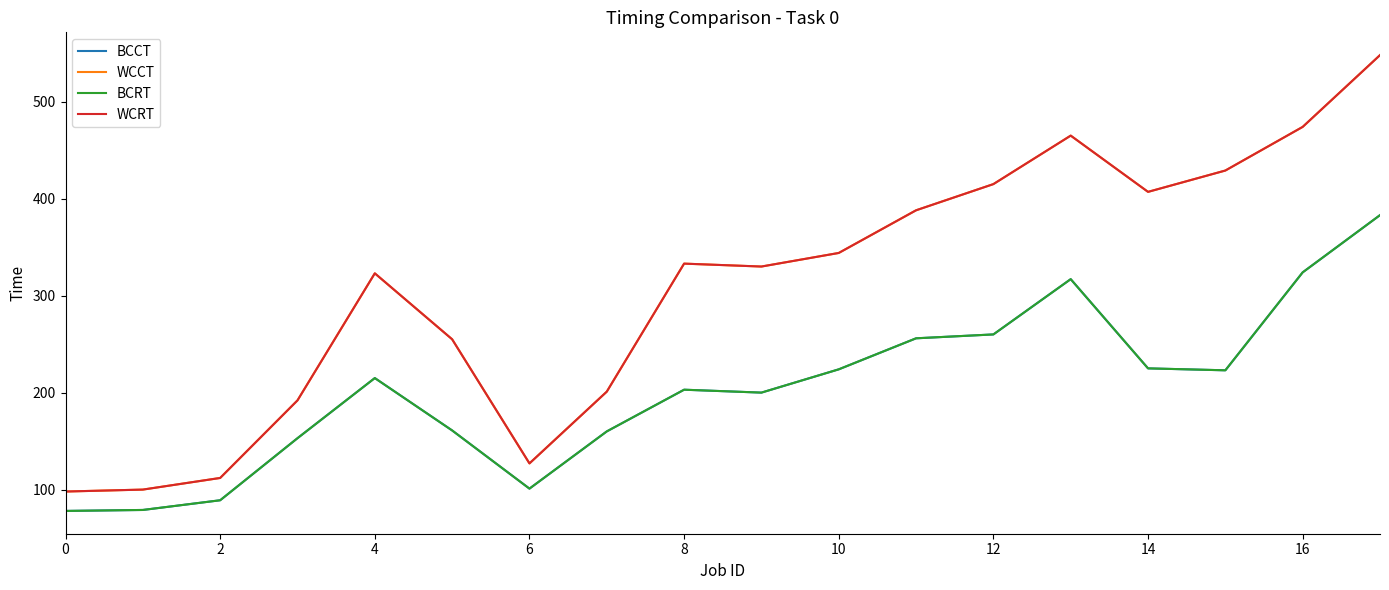

Reading right to left, extract all data points from this chart.

BCCT: 383	324	223	225	317	260	256	224	200	203	160	101	161	215	153	89	79	78
WCCT: 548	474	429	407	465	415	388	344	330	333	201	127	255	323	192	112	100	98
BCRT: 383	324	223	225	317	260	256	224	200	203	160	101	161	215	153	89	79	78
WCRT: 548	474	429	407	465	415	388	344	330	333	201	127	255	323	192	112	100	98